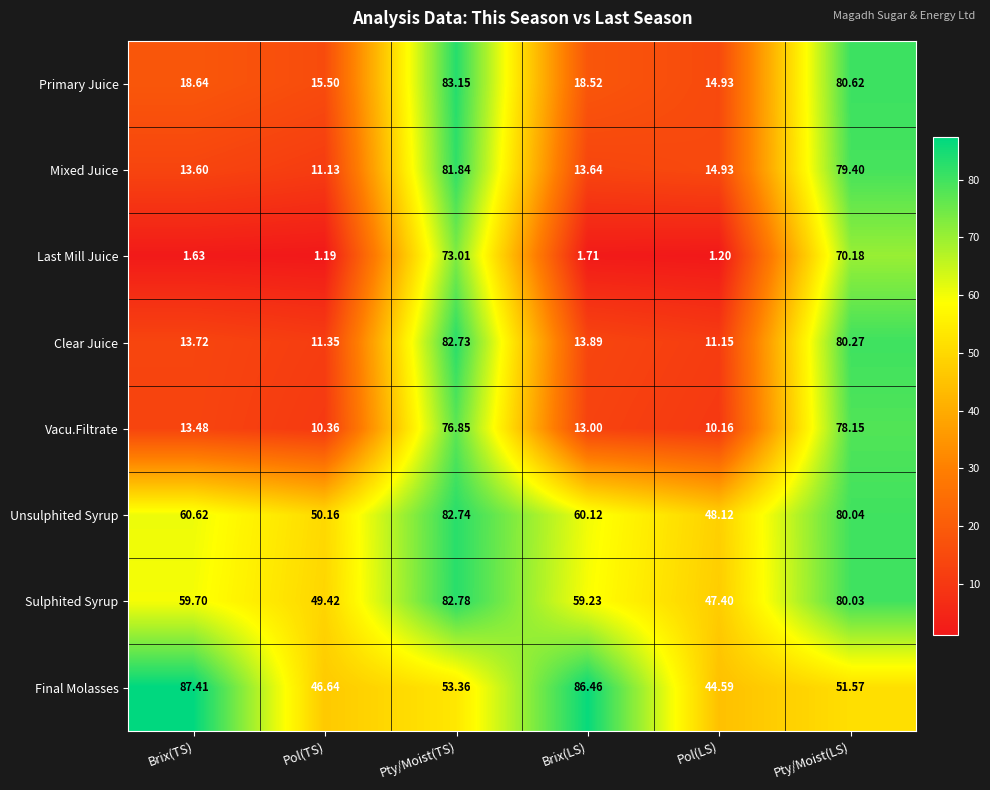

At which label does Clear Juice first exceed 13?

Brix(TS)